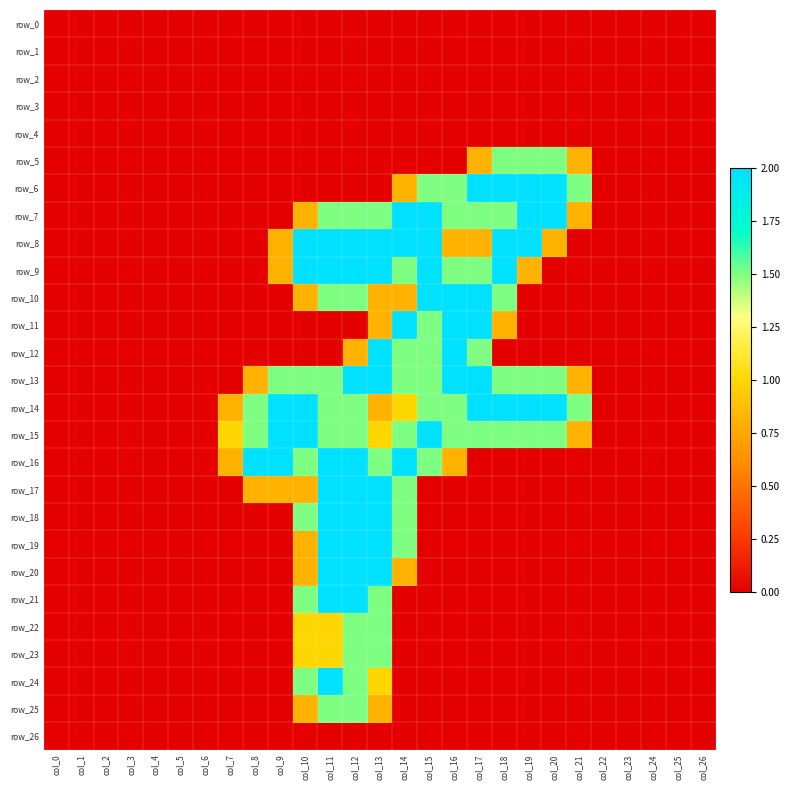

Which series has the largest total across all categories?

row_14